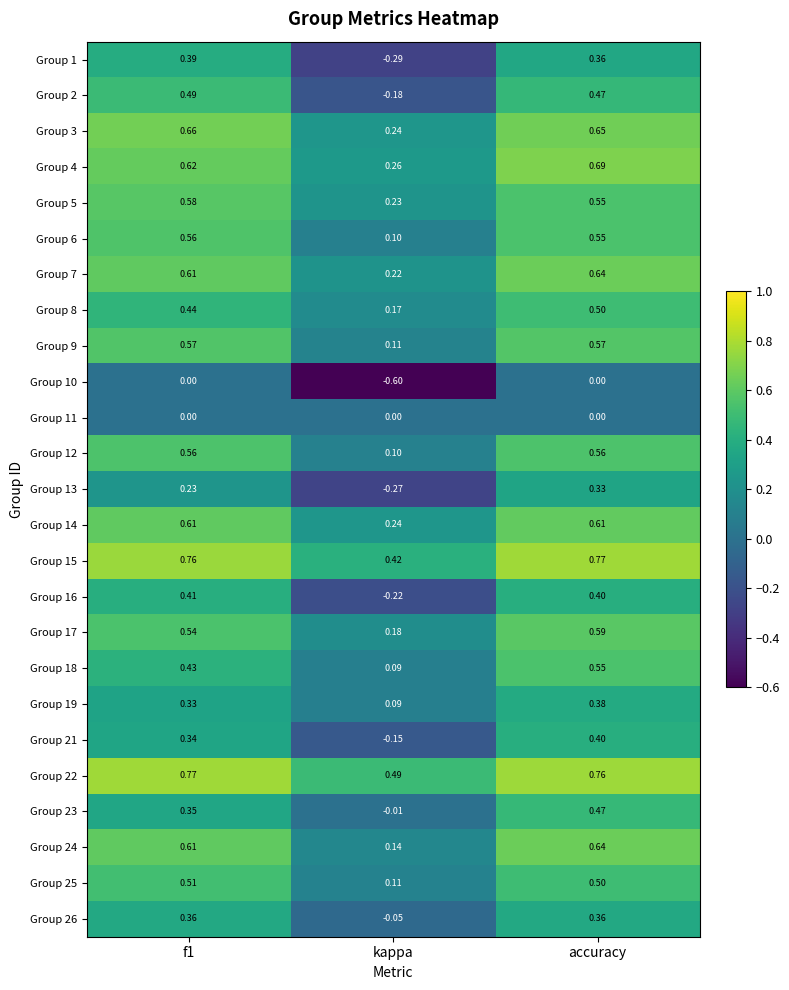

At which category does the chart reach its minimum across all series?

kappa